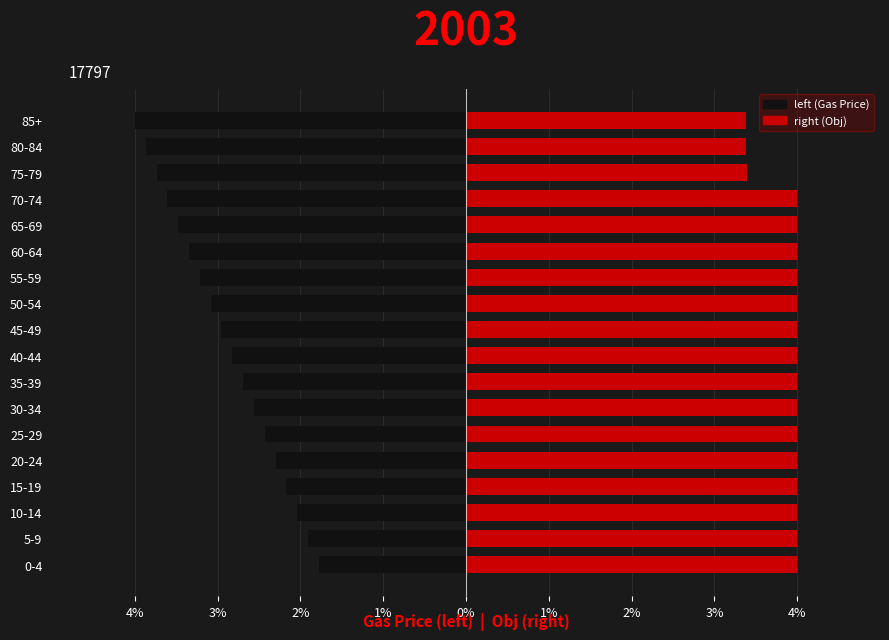

Is it true that right (Obj) equals 5.6 at 65-69?

False